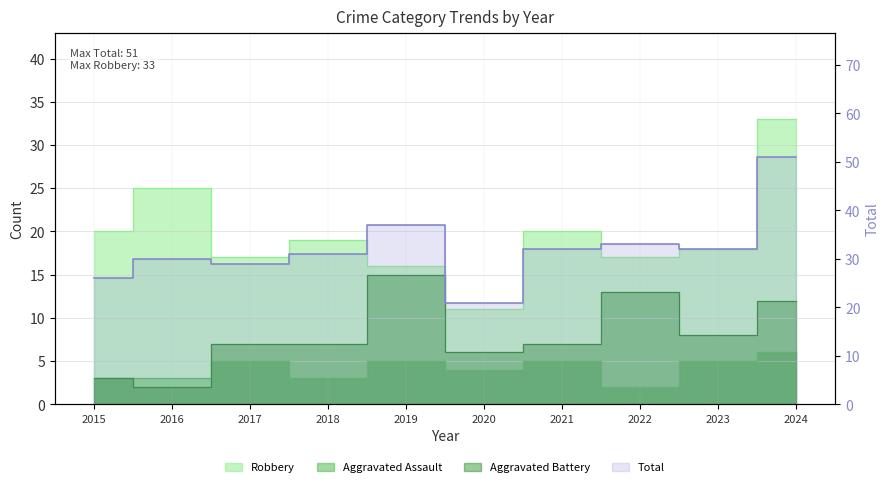

How many lines are shown in the chart?

4